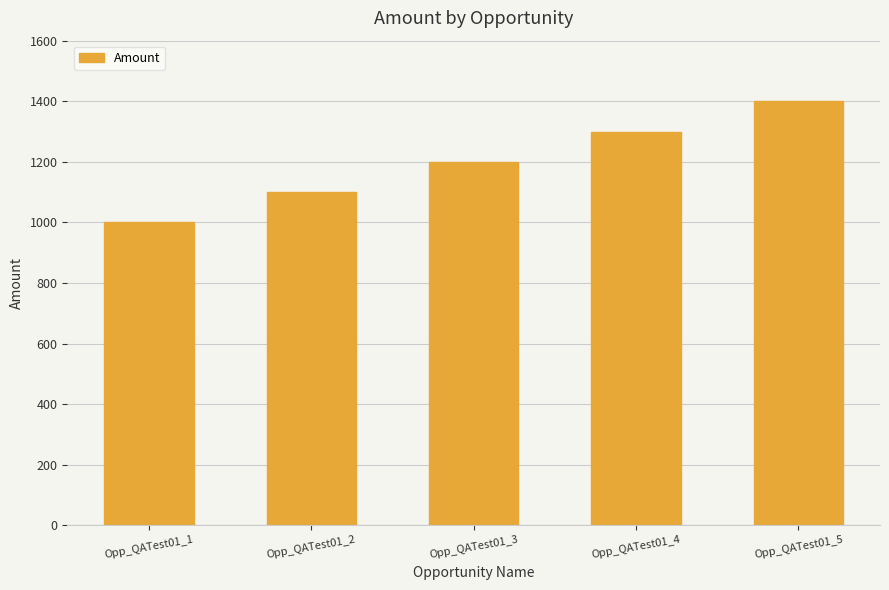

Rank the categories by value from highest to lowest.

Opp_QATest01_5, Opp_QATest01_4, Opp_QATest01_3, Opp_QATest01_2, Opp_QATest01_1